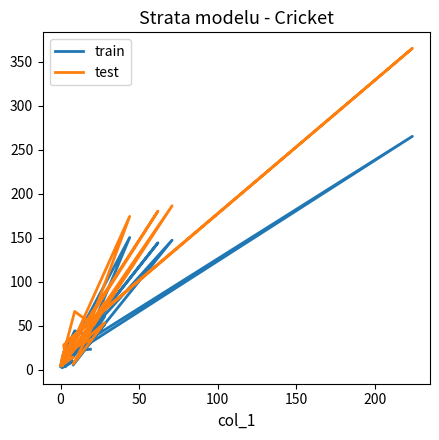

How many lines are shown in the chart?

2